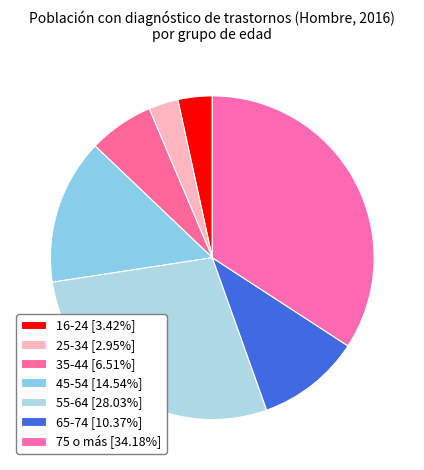

True or false: 65-74 accounts for 1% of the total.

False